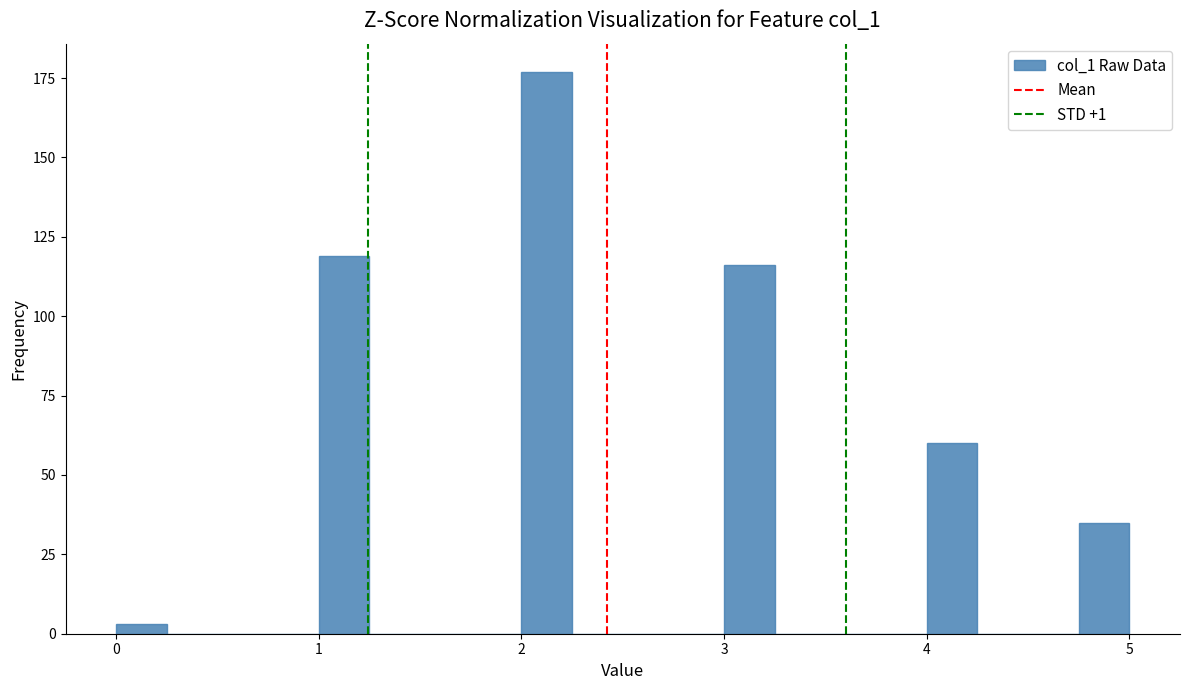

Around what value on the x-axis is the tallest bar? Give the approximate position of its centre, as read against the axis.

2.1